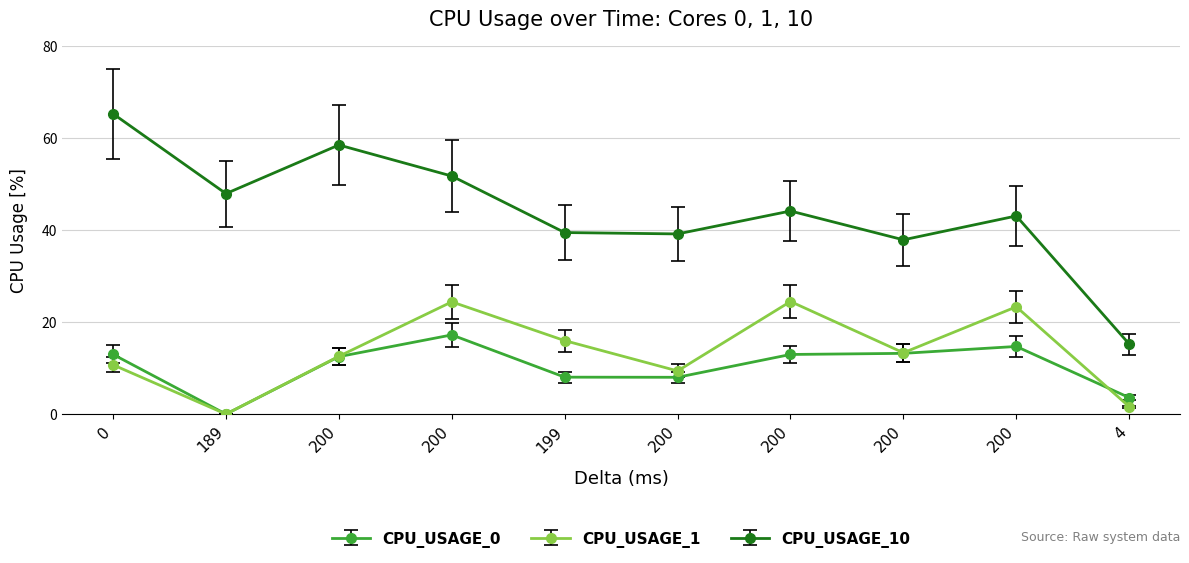

Does the chart have visible grid lines?

Yes